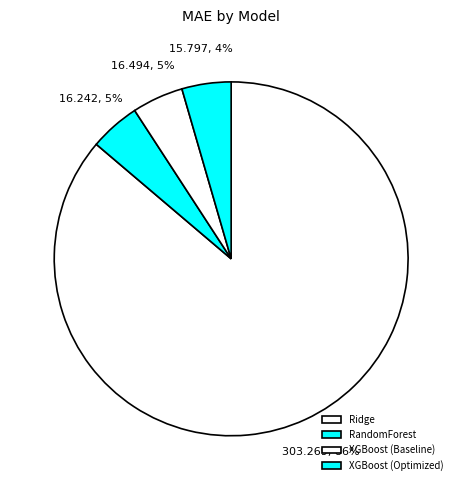

What is the majority slice?

Ridge